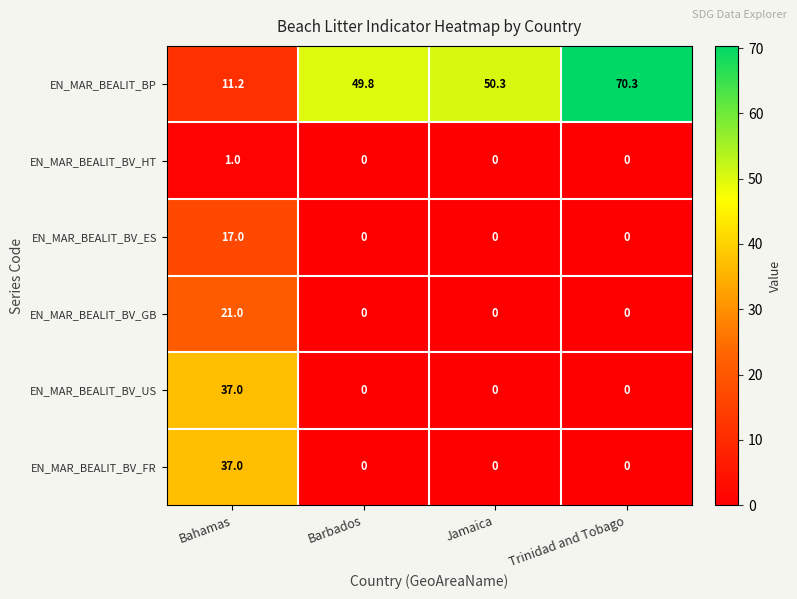

Which series has the largest total across all categories?

EN_MAR_BEALIT_BP